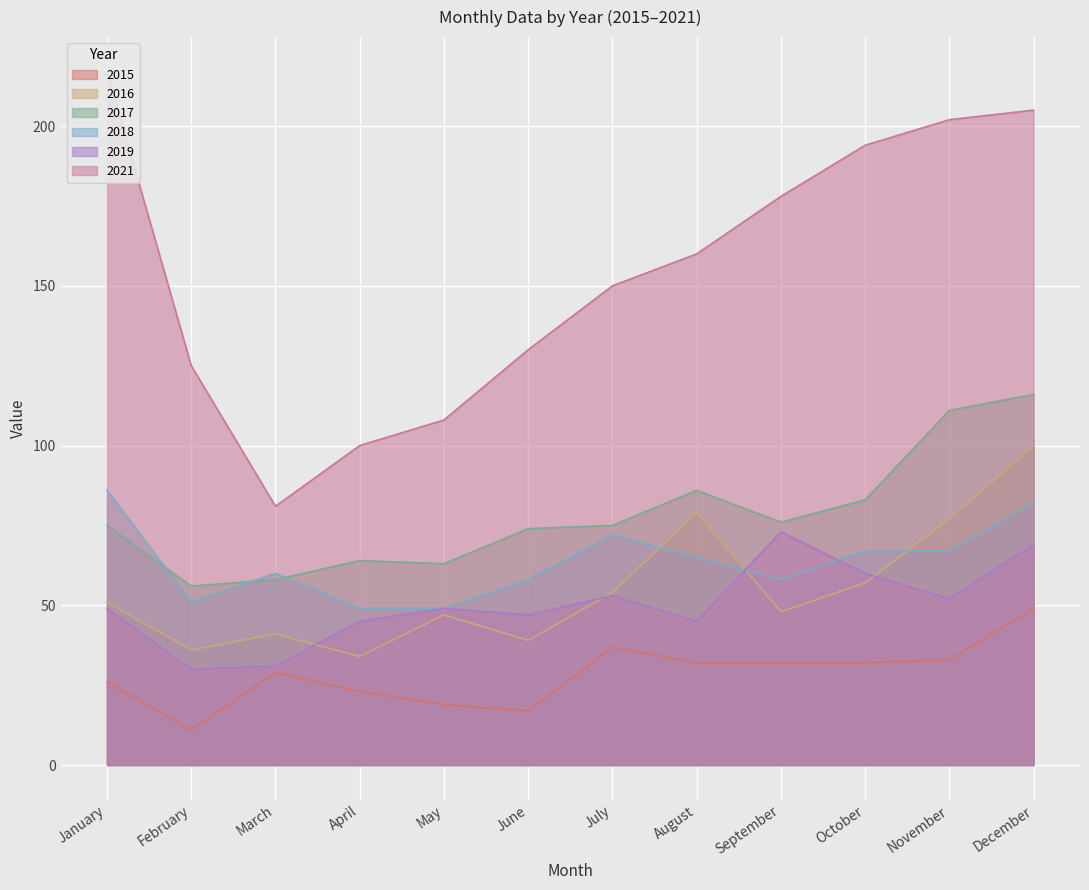

Does the chart display data point markers on the line(s)?

No